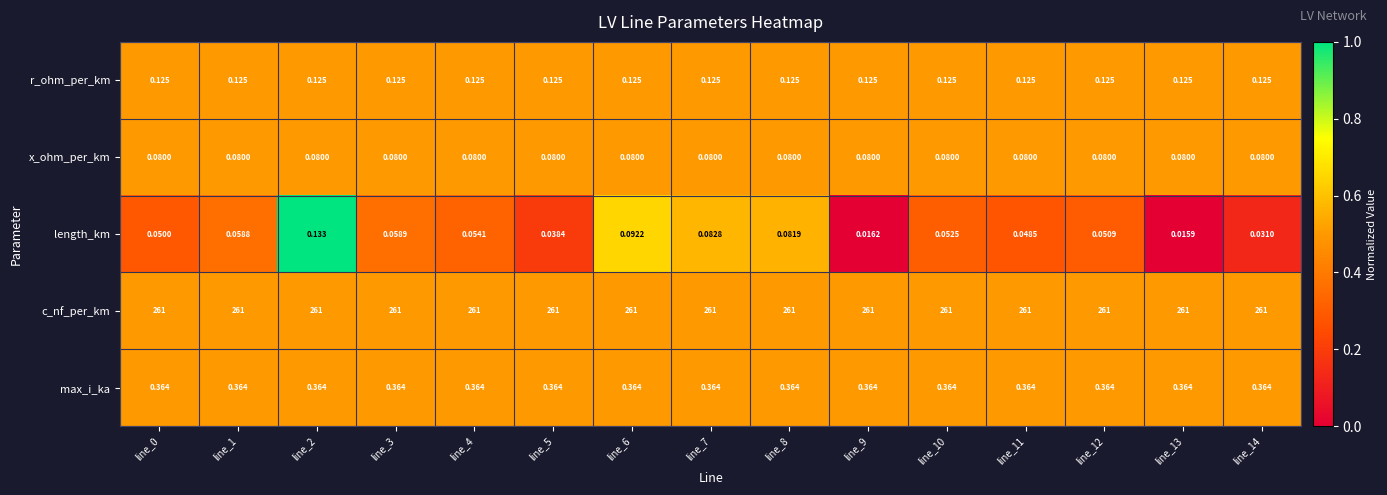

Which category has the lowest value across all series?

line_13